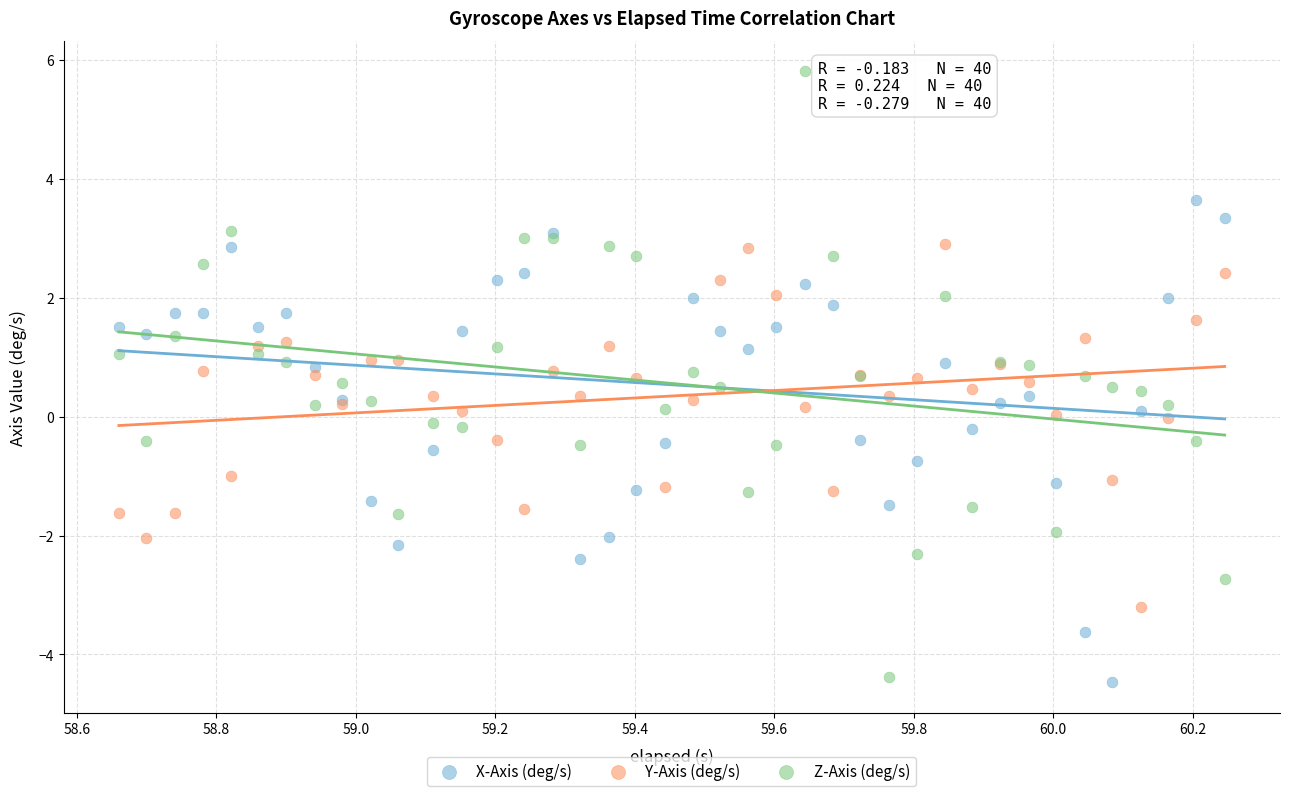

Which series reaches the maximum Y coordinate?

Z-Axis (deg/s)